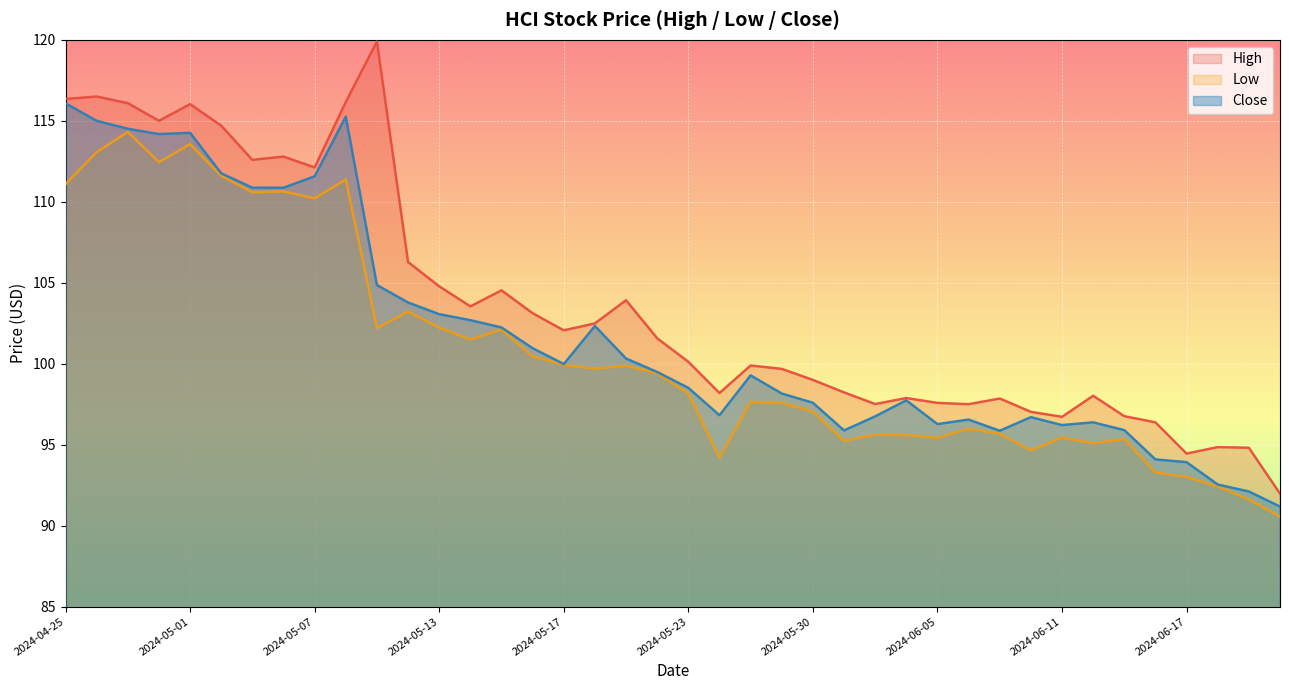

What is the maximum value for High?

119.9